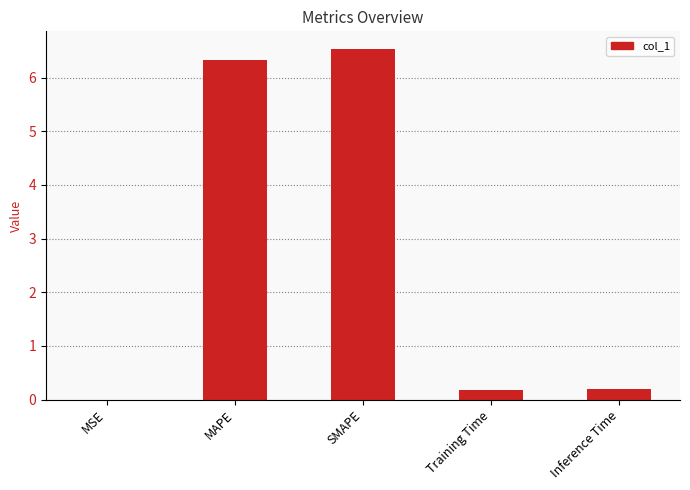

The value at MAPE is 6.3. True or false?

True